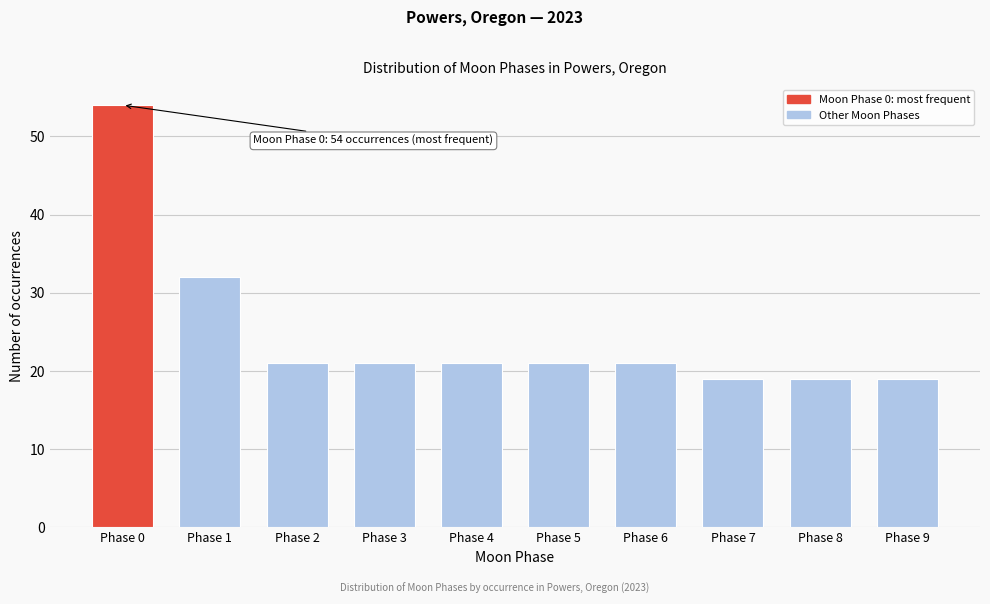

Reading right to left, what are all the values shown in this chart?

Phase 9=19	Phase 8=19	Phase 7=19	Phase 6=21	Phase 5=21	Phase 4=21	Phase 3=21	Phase 2=21	Phase 1=32	Phase 0=54